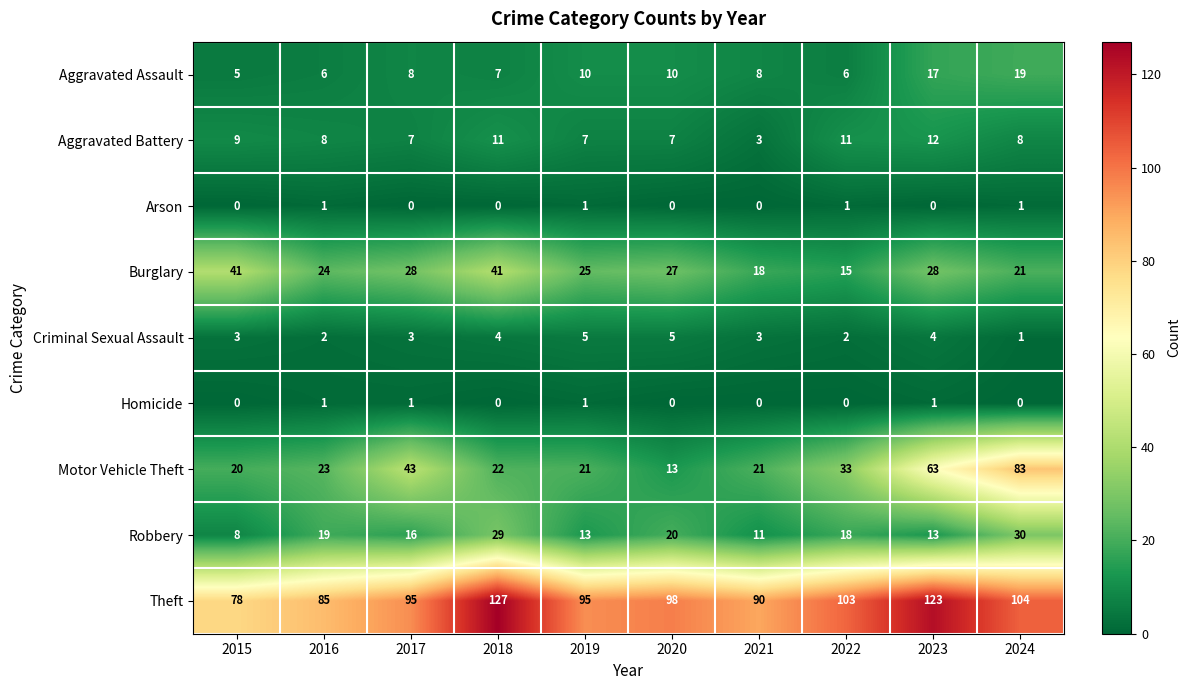

What is the difference between the highest and lowest values at 2018?

127